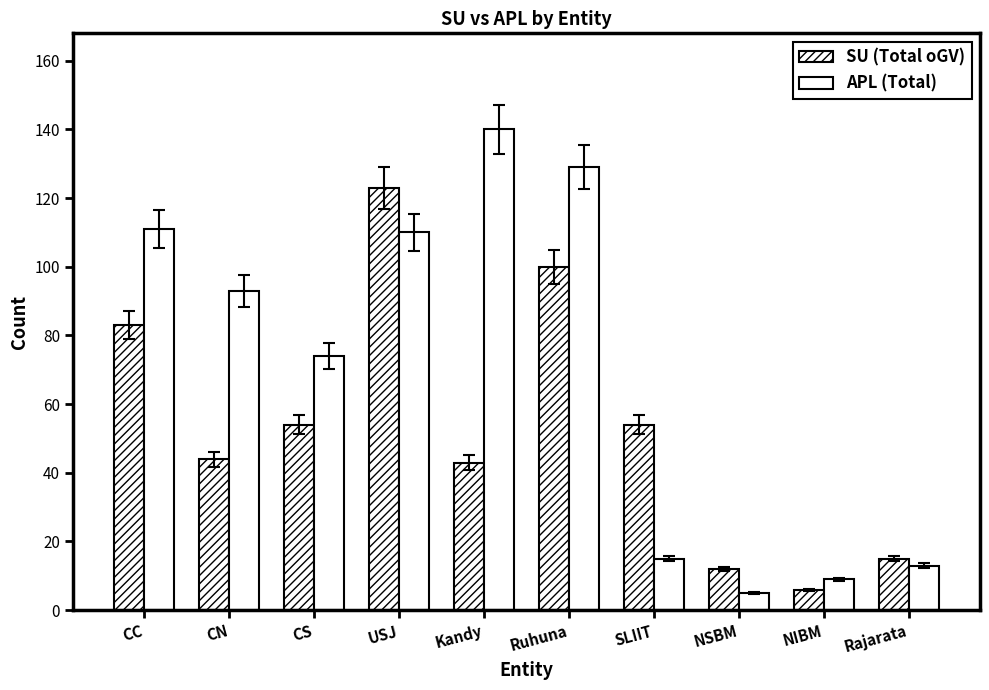

The value of APL (Total) at NIBM is 9. True or false?

True